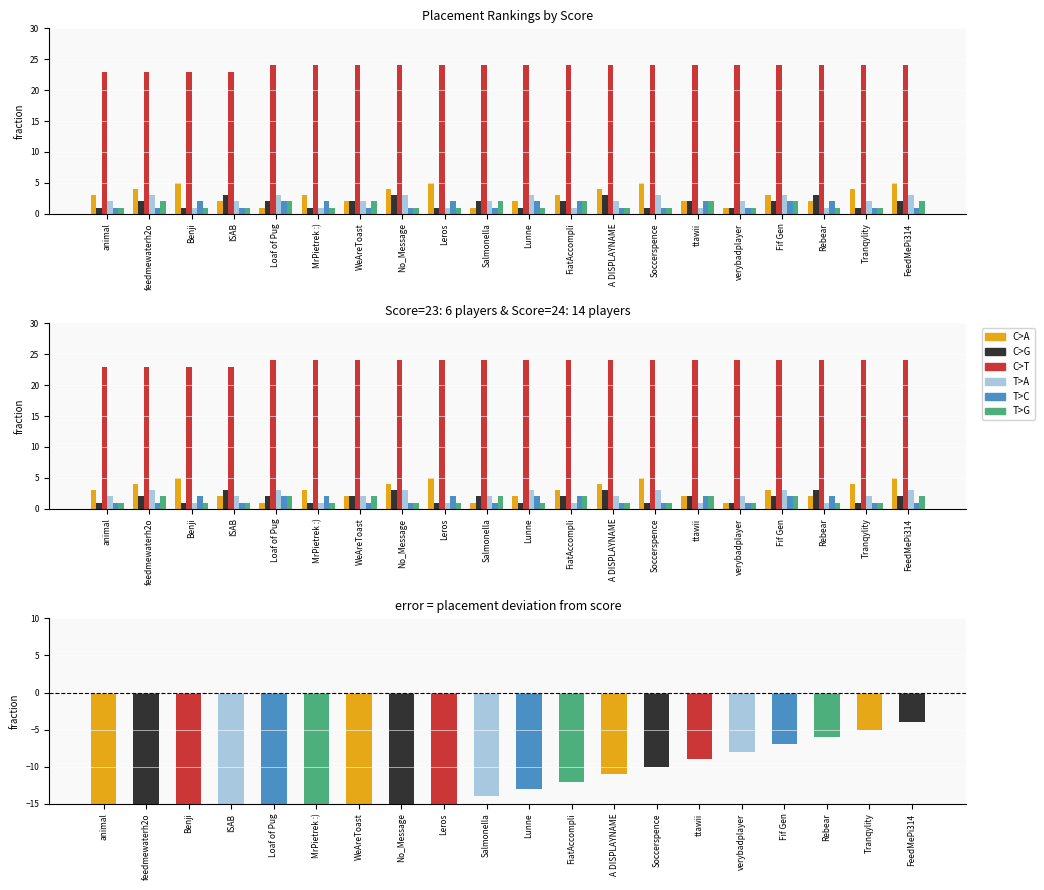

How many series are shown in this chart?

6